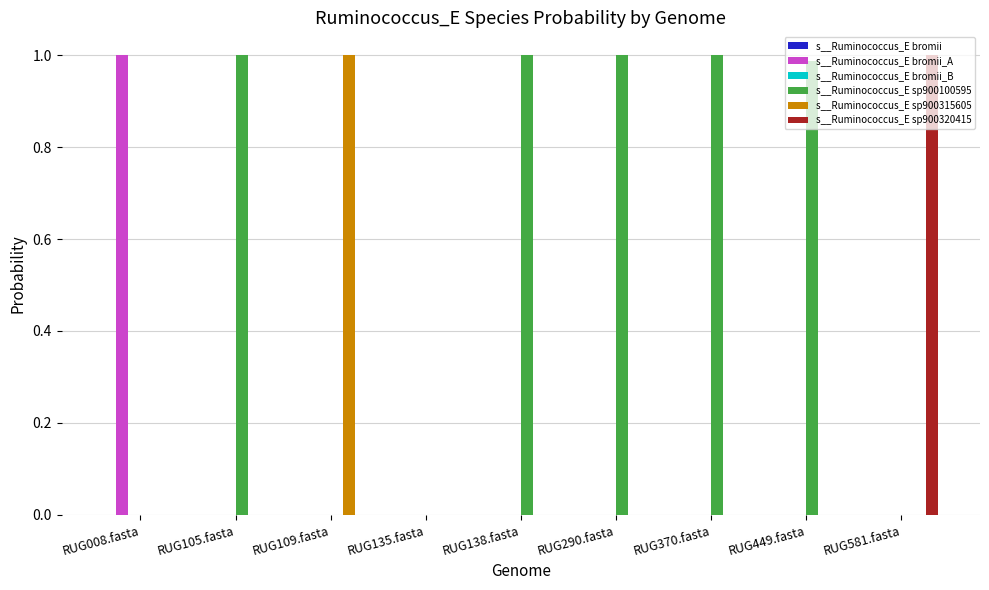

Which series has the largest total across all categories?

s__Ruminococcus_E sp900100595